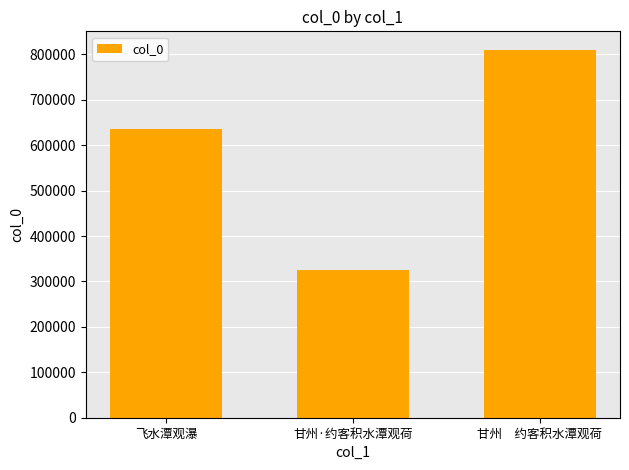

Are the bars horizontal?

No